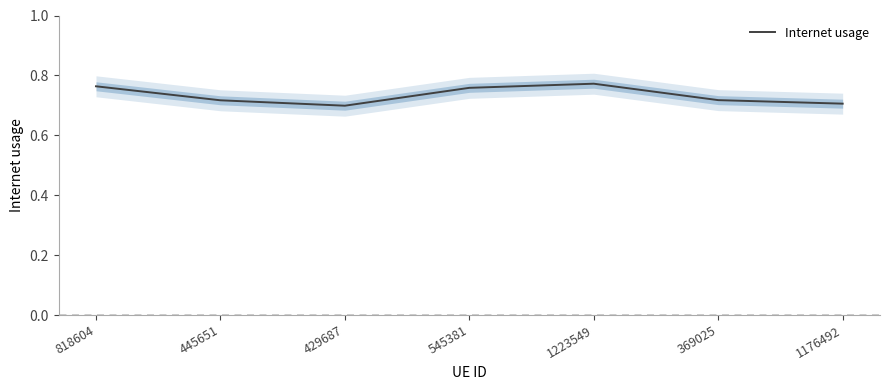

What is the maximum value shown in the chart?

0.8